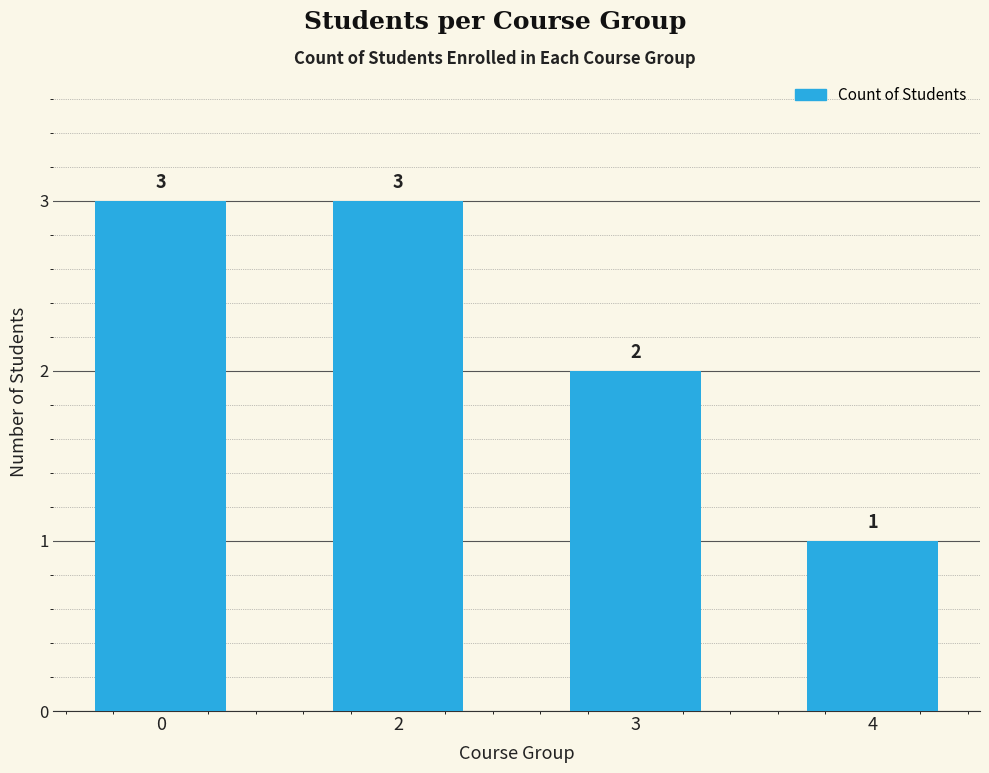

What is the sum of the values at 4 and 2?

4